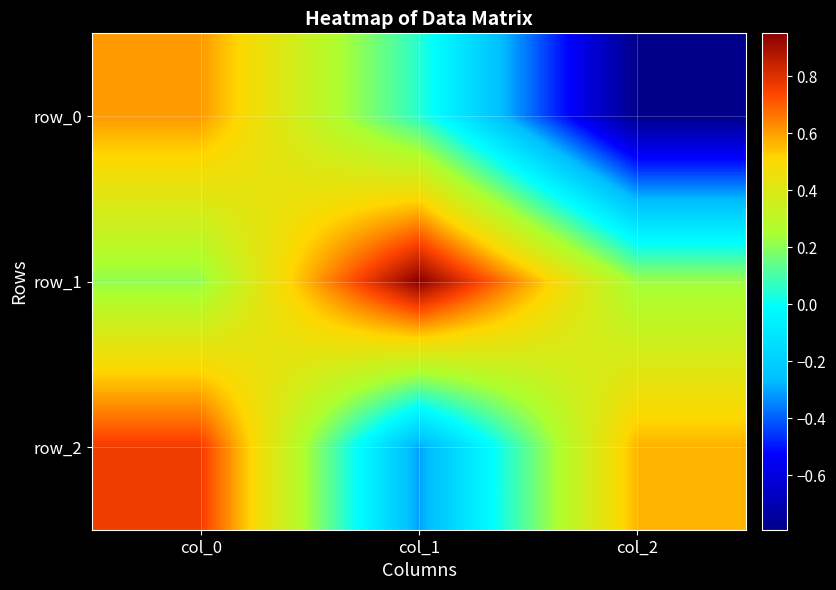

Which series has the widest spread of values?

row_0